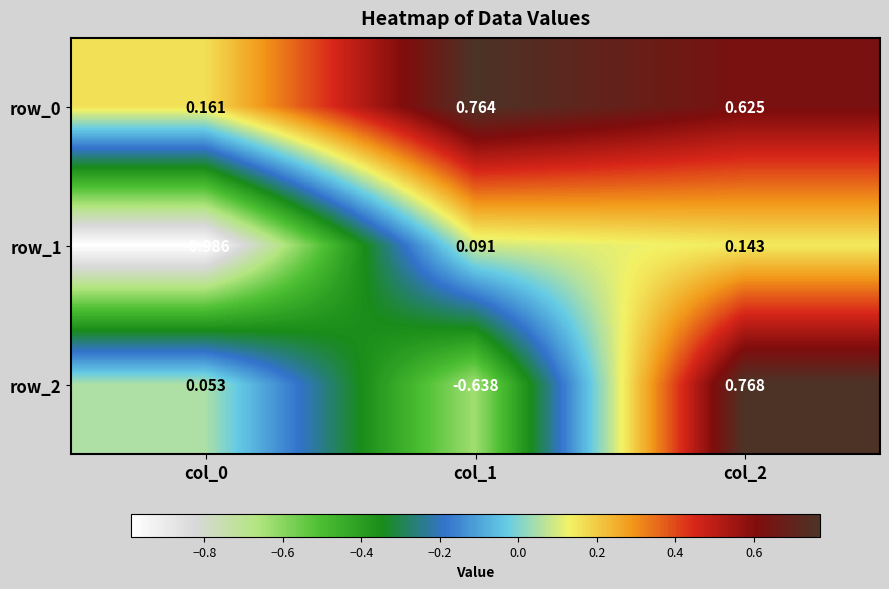

List the series in order of their peak value, highest first.

row_2, row_0, row_1